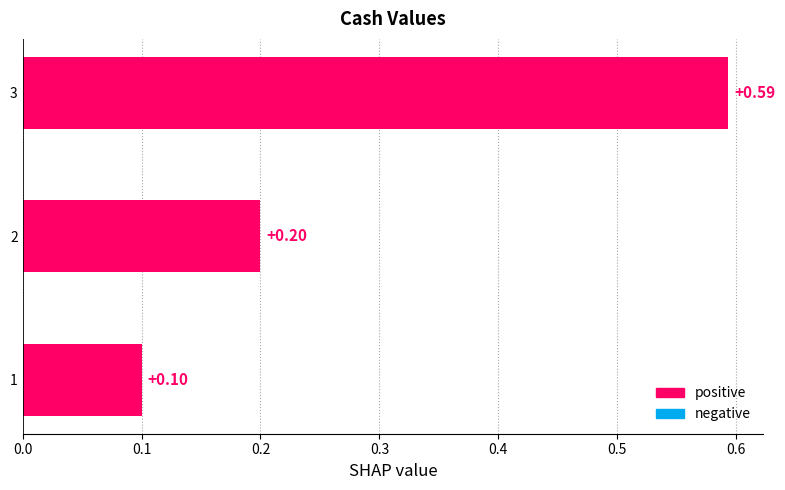

What is the change in value from 1 to 2?

+0.1